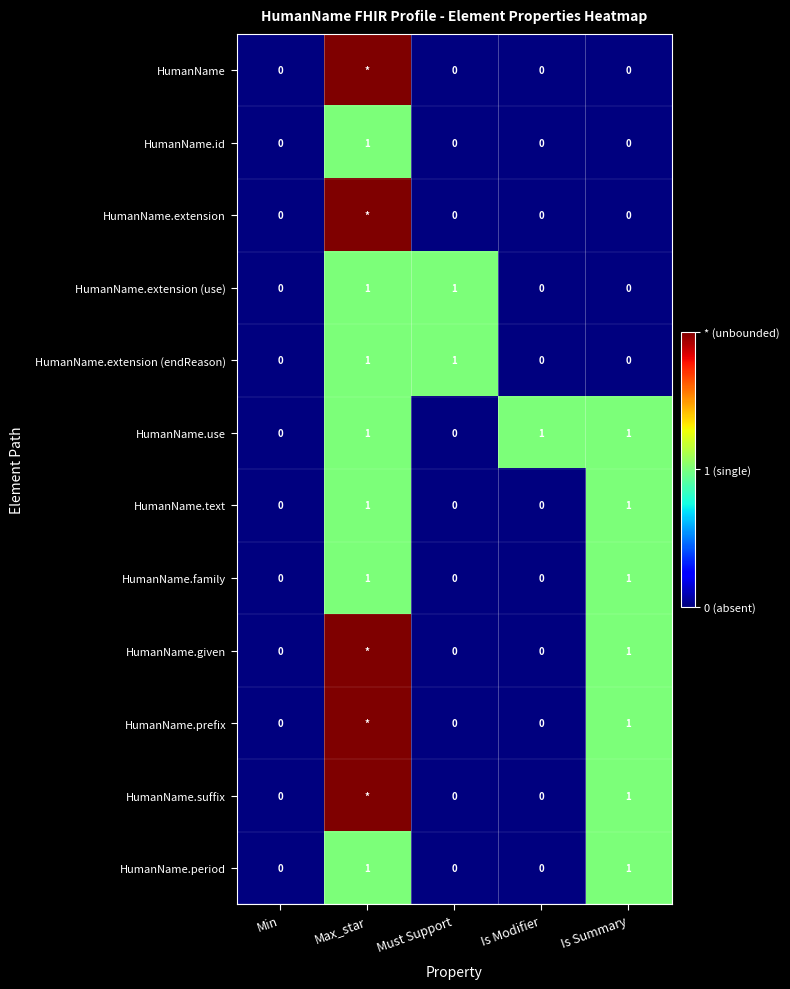

Is the value of HumanName.period at Is Modifier greater than the value of HumanName.id at Max_star?

No